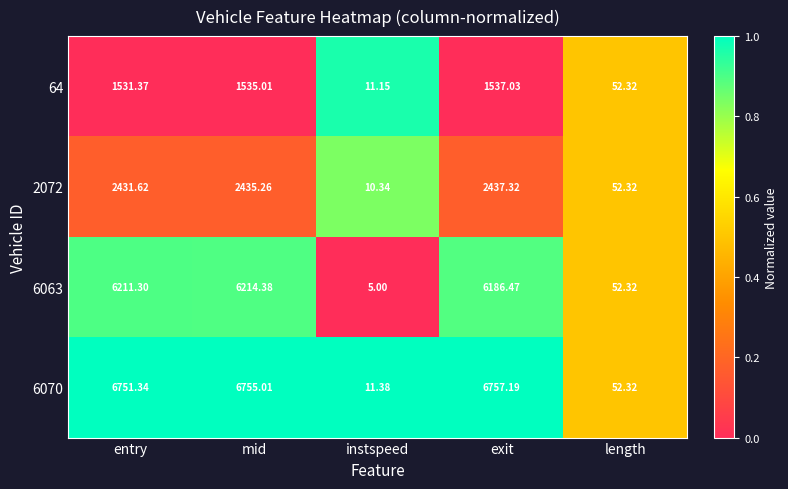

Which category has the highest value in the 64 series?

exit